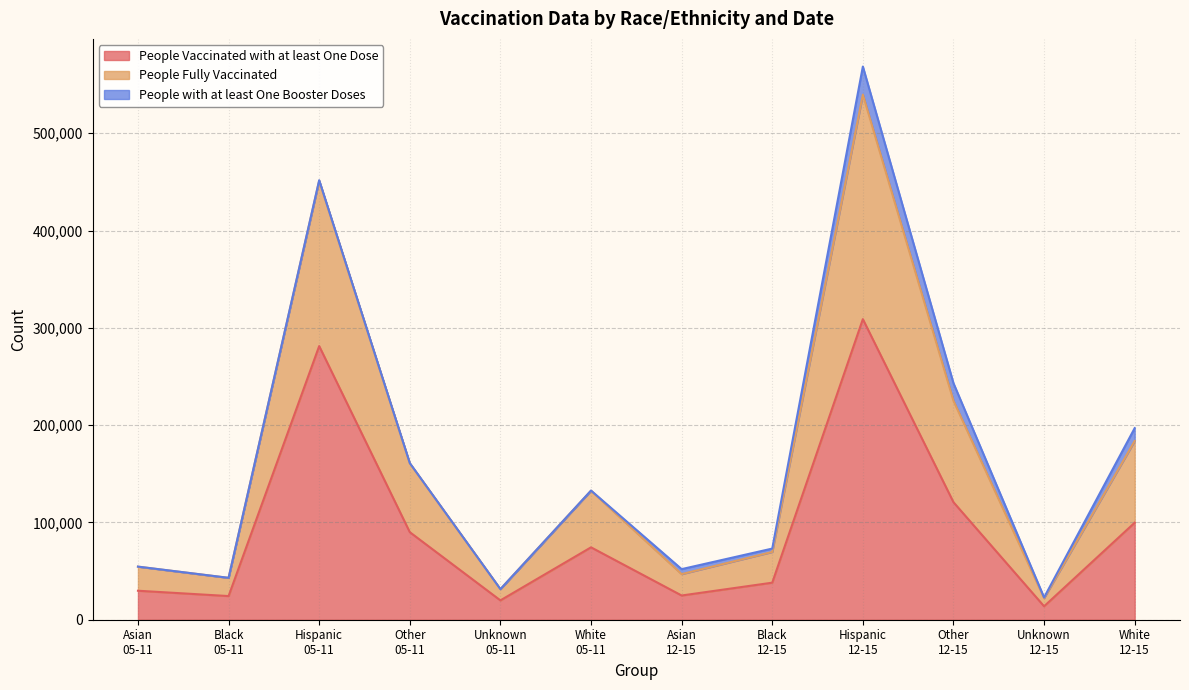

What is the minimum value for People Vaccinated with at least One Dose?

13816